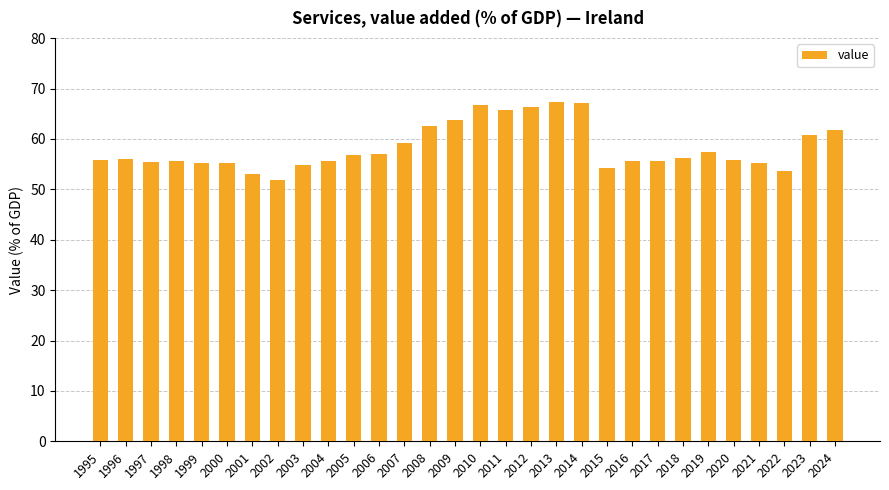

The chart shows a value of 102.8 at 2024. True or false?

False